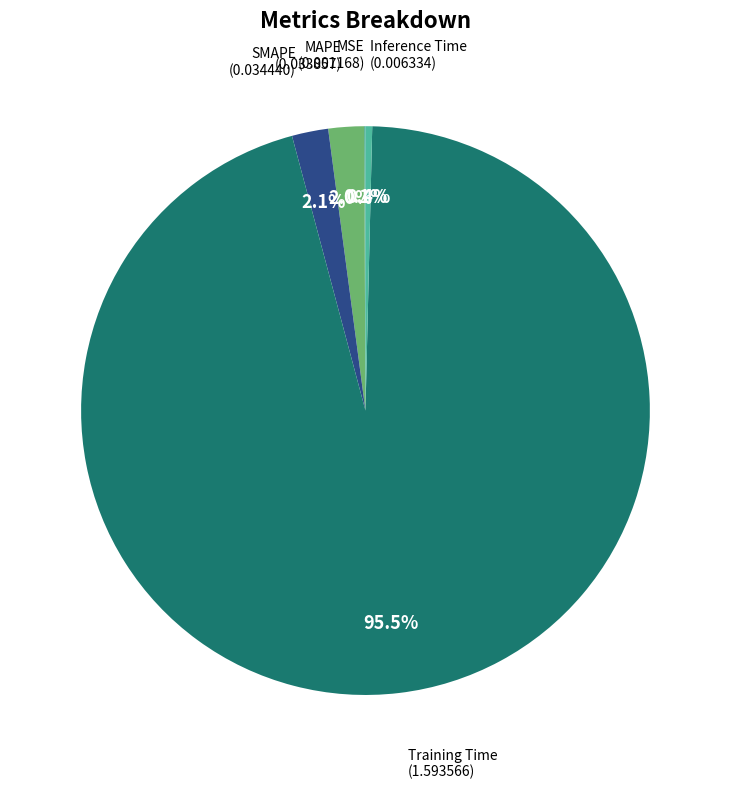

Is there a majority slice in this chart?

Yes